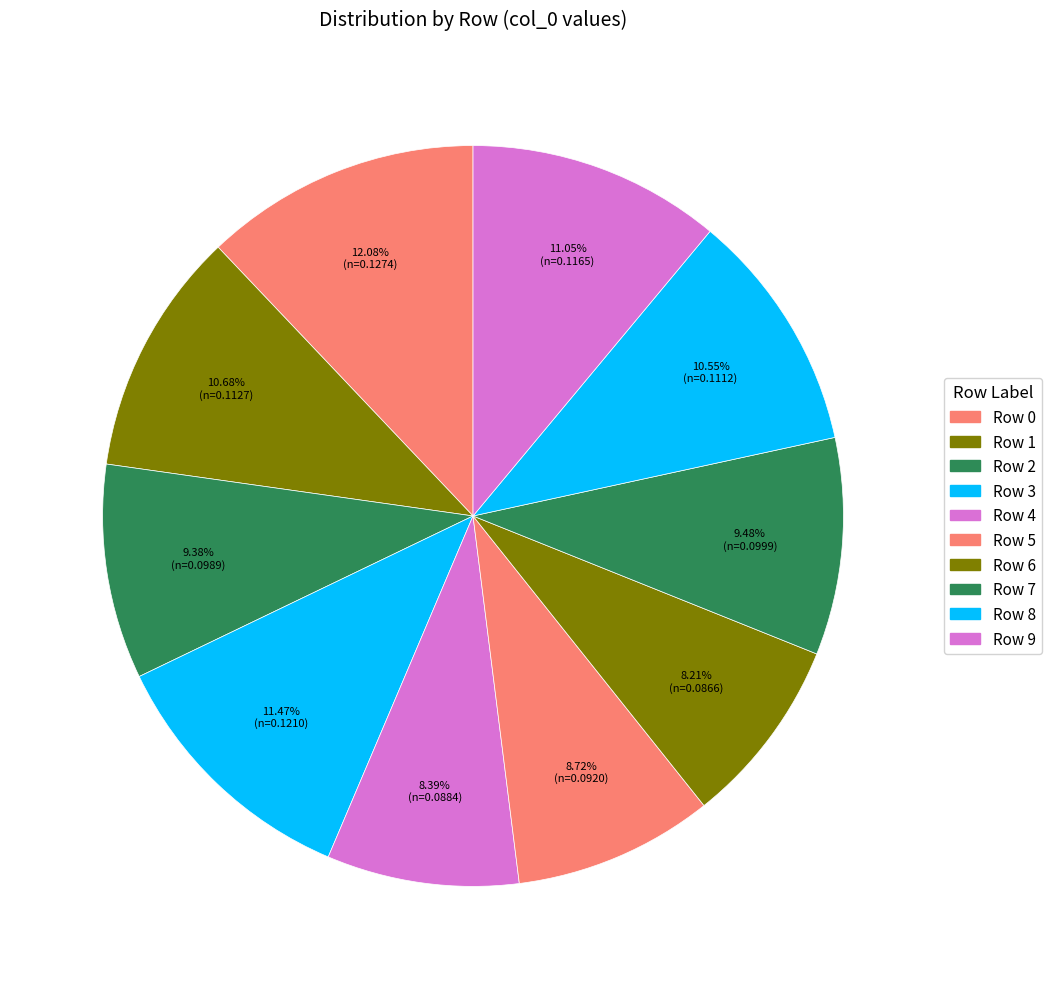

What is the total percentage of Row 2 and Row 9?

20.4%